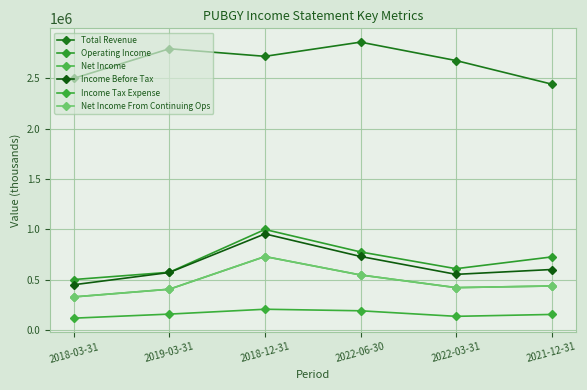

True or false: Income Before Tax has a value of 1678152 at 2018-12-31.

False